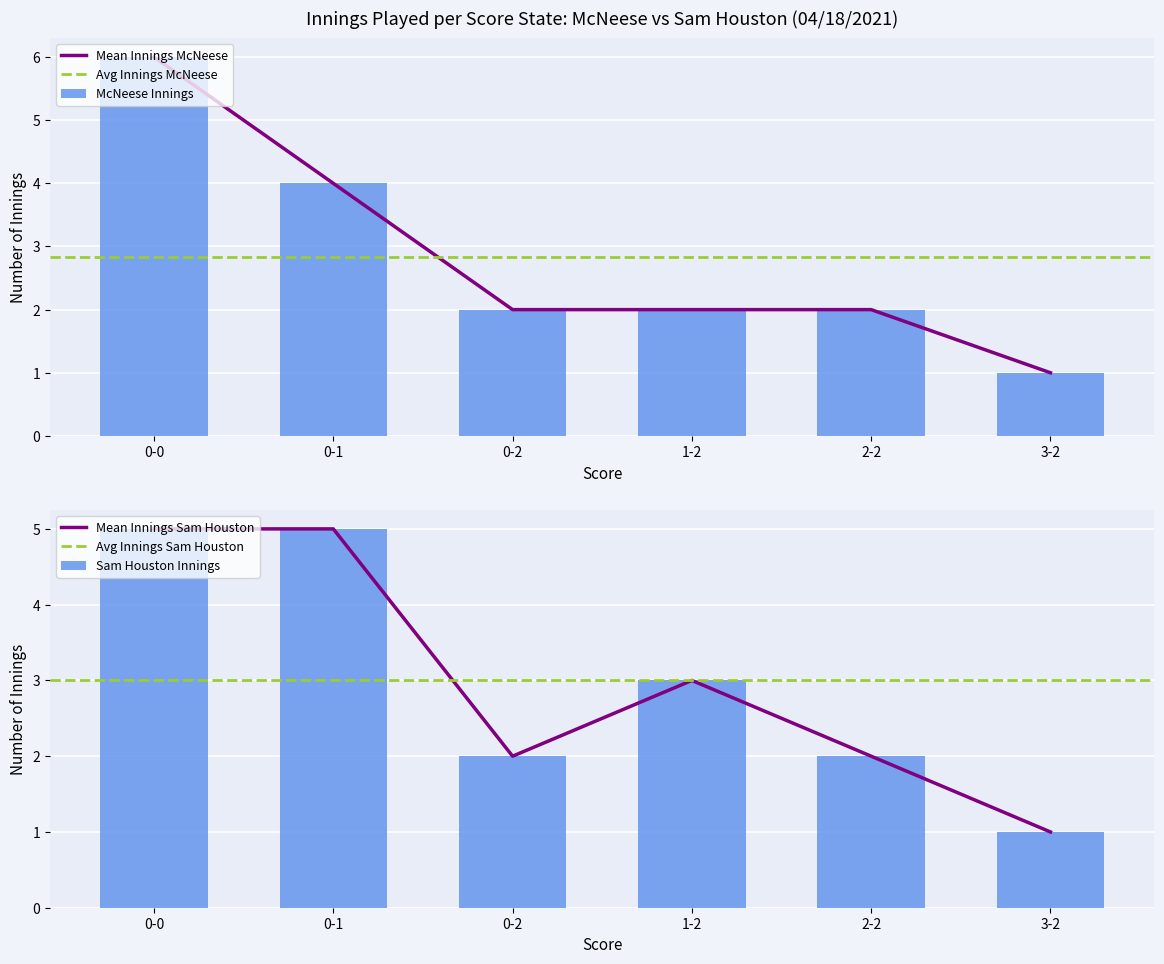

The value of Mean Innings McNeese at 2-2 is 1. True or false?

False